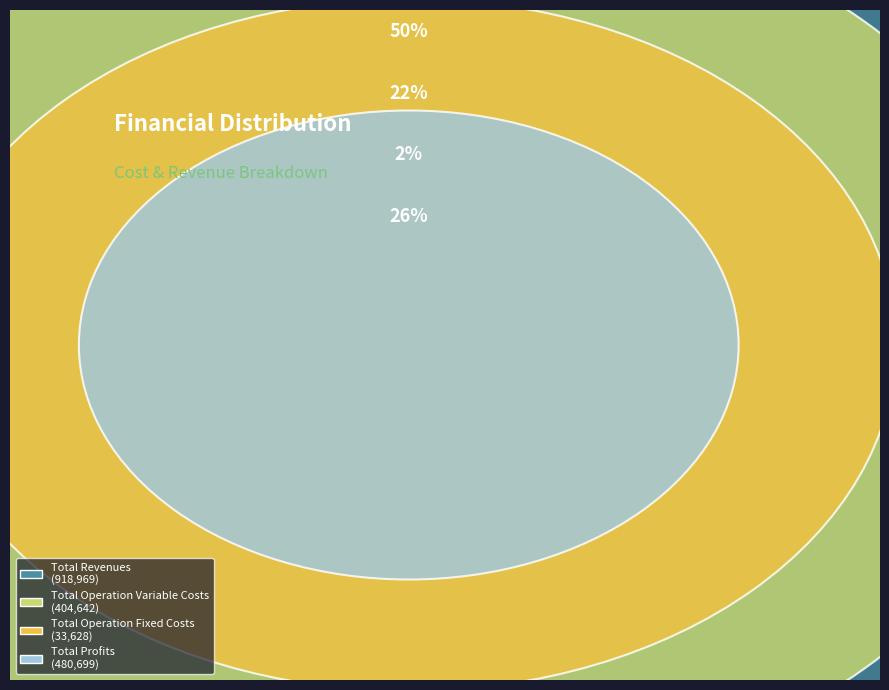

To the nearest percent, what portion does Total Revenues represent?

50%